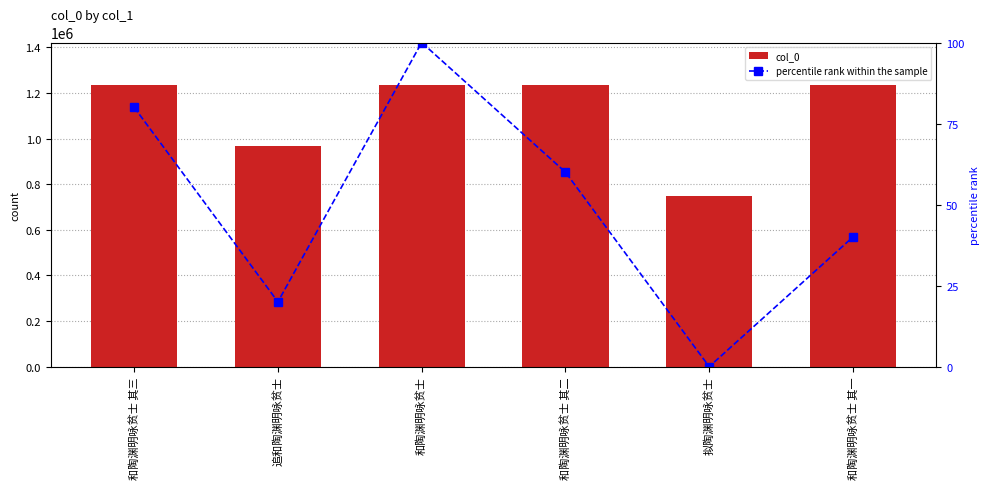

Which series has the largest range (max minus min)?

col_0